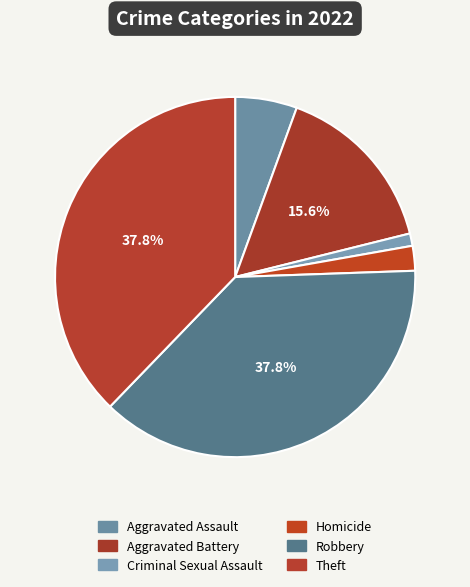

Between Homicide and Robbery, which is larger?

Robbery